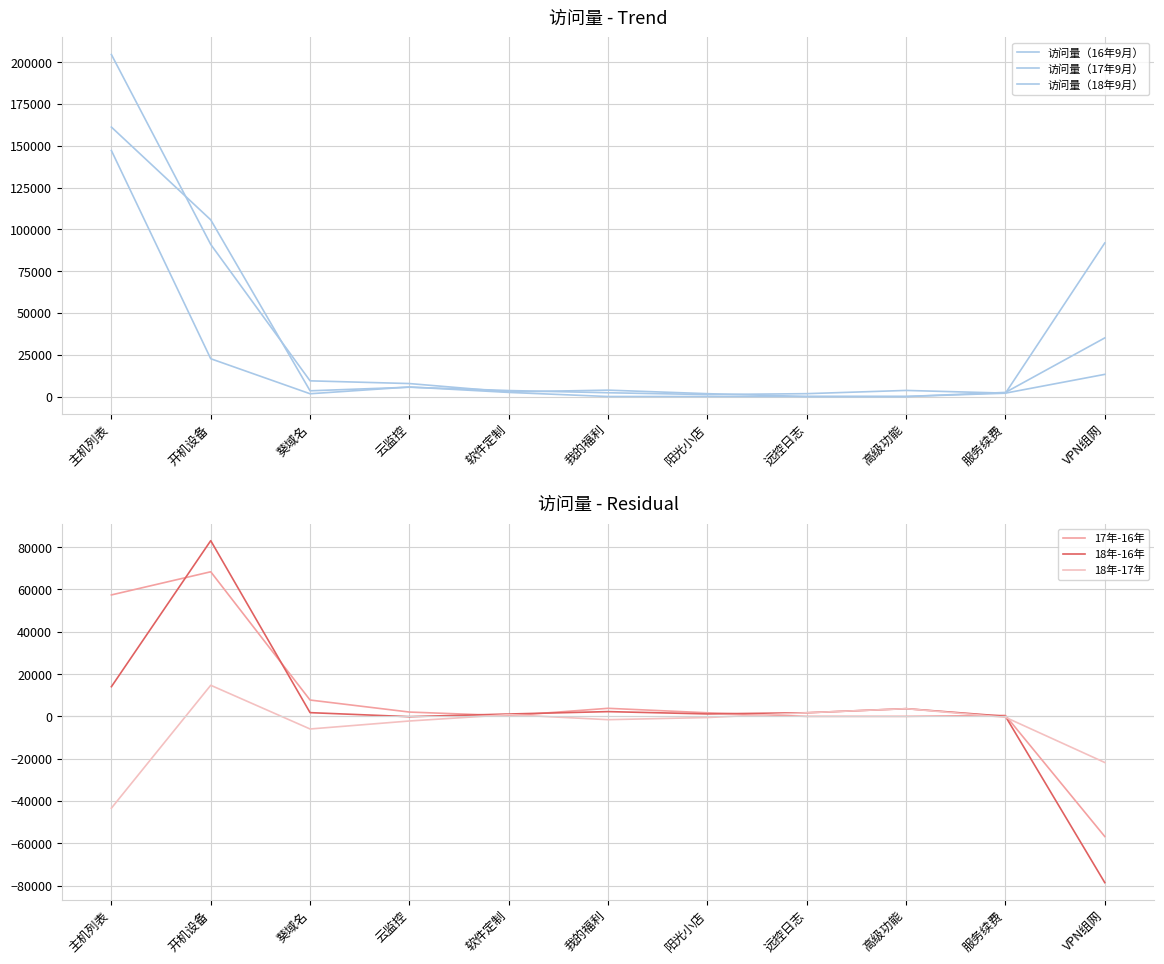

Reading left to right, extract all data points from this chart.

访问量（16年9月）: 147111	22604	1652	5706	2456	0	0	0	0	1977	91837
访问量（17年9月）: 204521	90962	9377	7751	2750	3816	1699	0	0	2452	35048
访问量（18年9月）: 161141	105670	3420	5567	3576	2255	1159	1709	3644	2025	13250
17年-16年: 57410	68358	7725	2045	294	3816	1699	0	0	475	-56789
18年-16年: 14030	83066	1768	-139	1120	2255	1159	1709	3644	48	-78587
18年-17年: -43380	14708	-5957	-2184	826	-1561	-540	1709	3644	-427	-21798